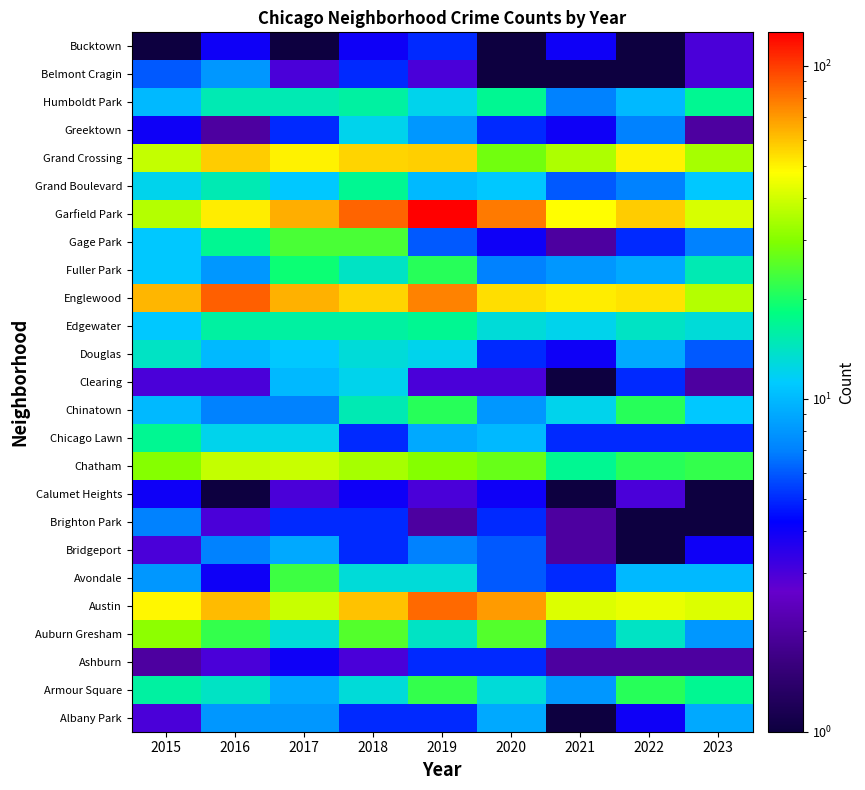

At how many categories does at least one series exceed 66?

4